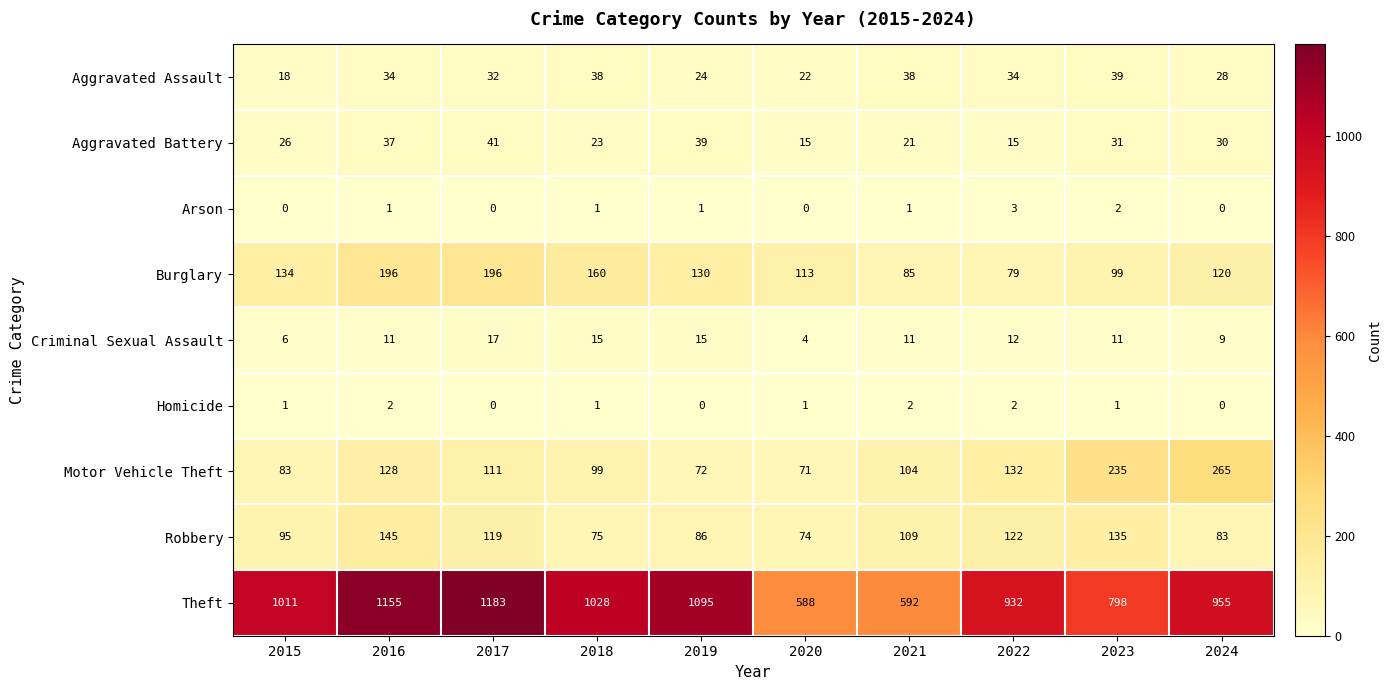

What is the greatest value displayed?

1183